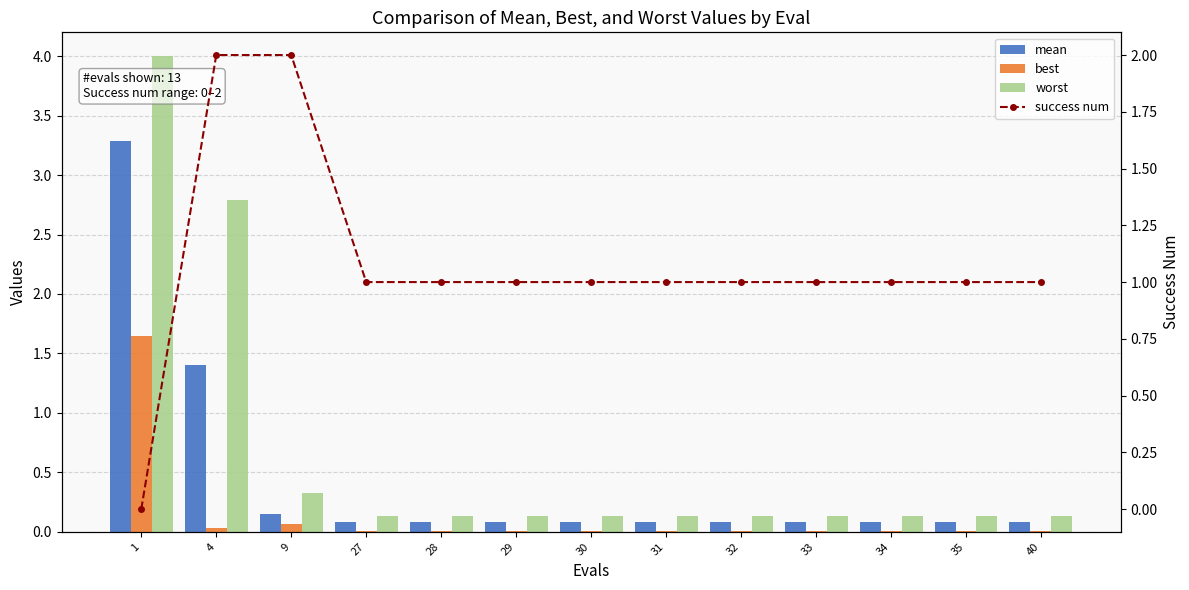

Which category has the highest value in the mean series?

1